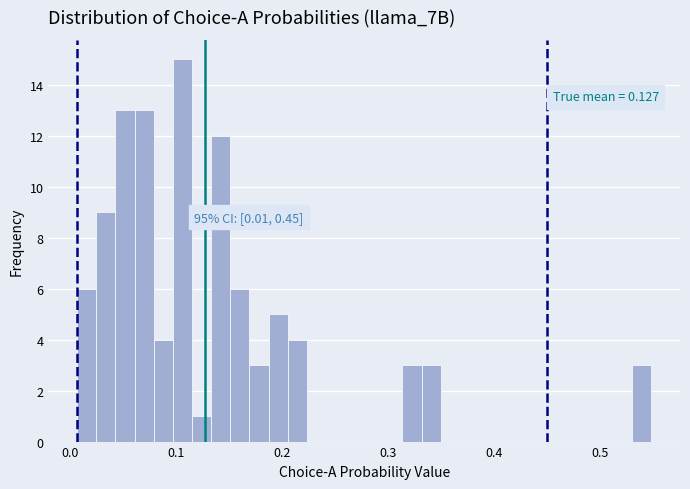

Around what value on the x-axis is the tallest bar? Give the approximate position of its centre, as read against the axis.

0.11